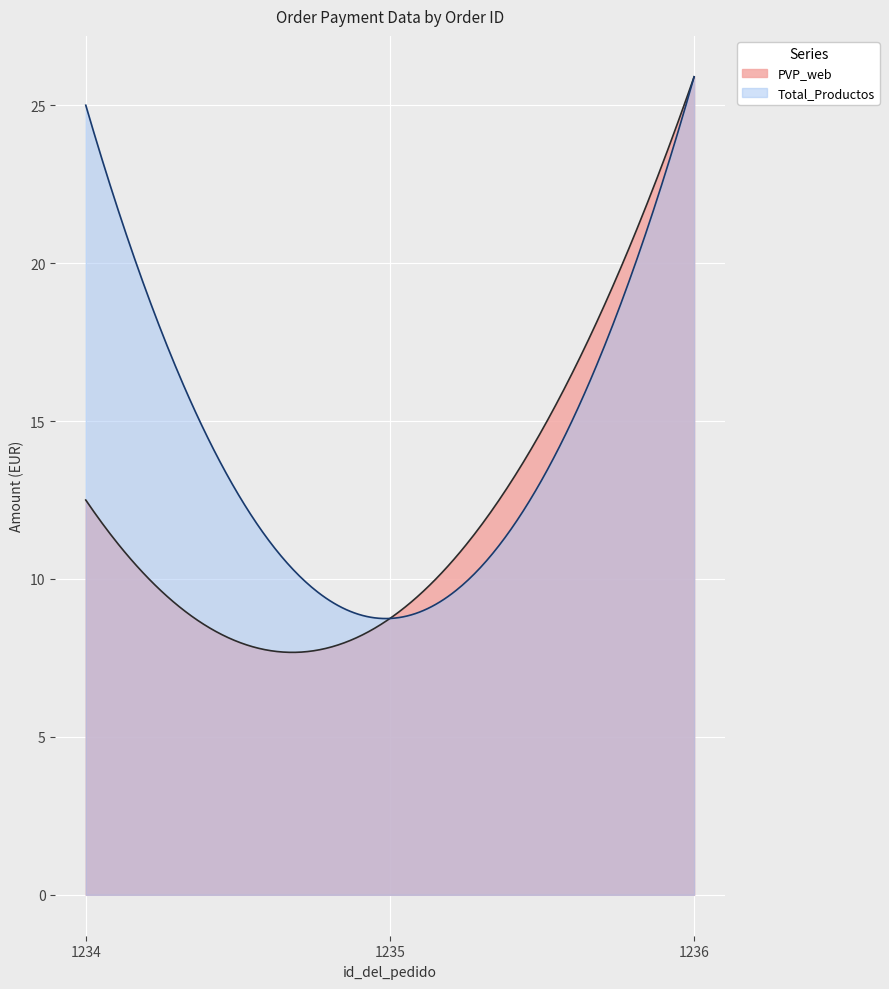

Is it true that PVP_web equals 16.9 at 1234?

False